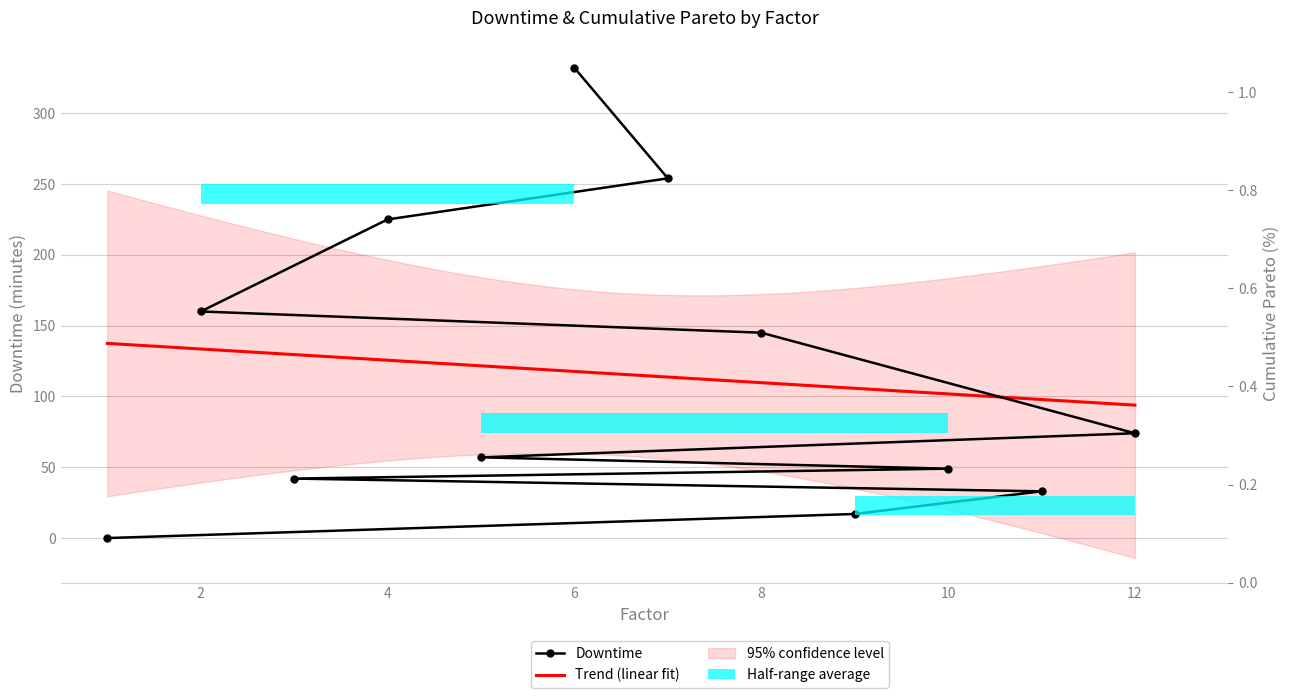

Which series changed the most between 4 and 8?

Downtime